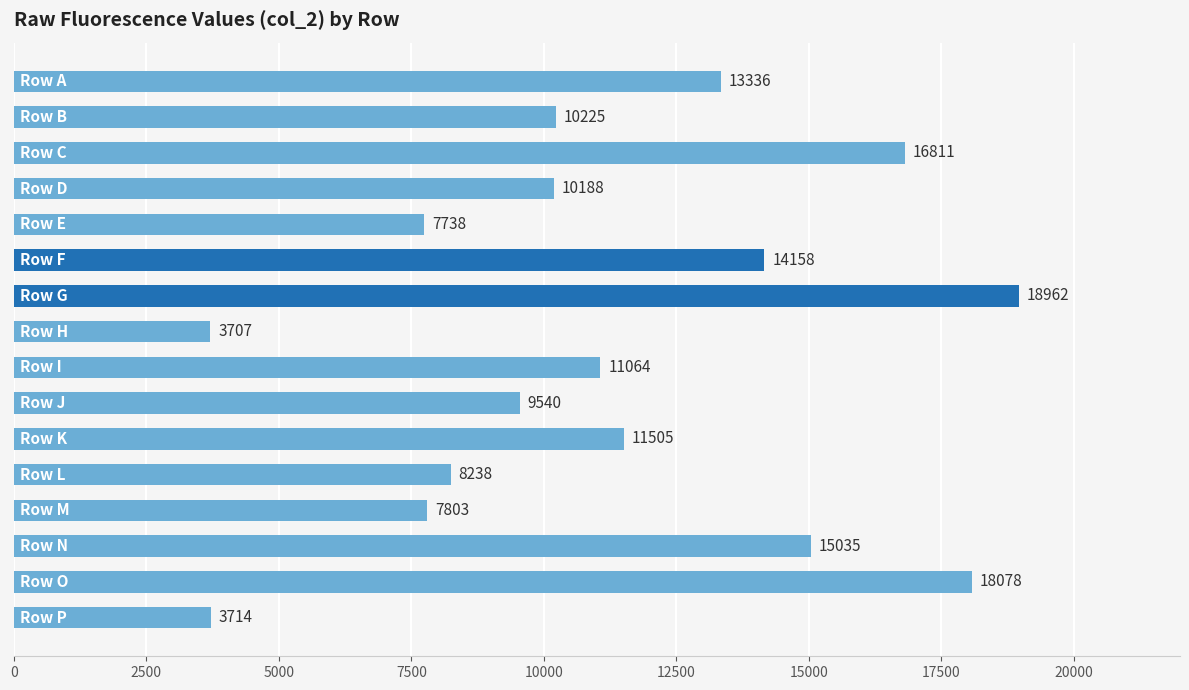

What is the value of the 9th bar from the top?

11064